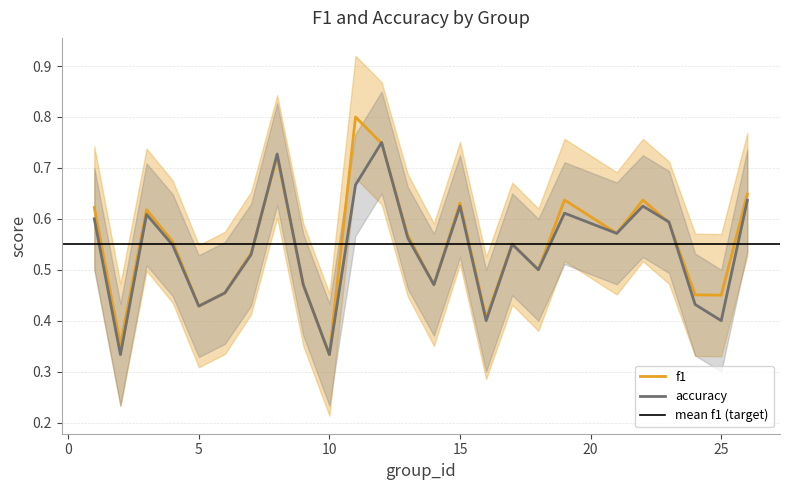

Which series changed the most between 17 and 18?

f1